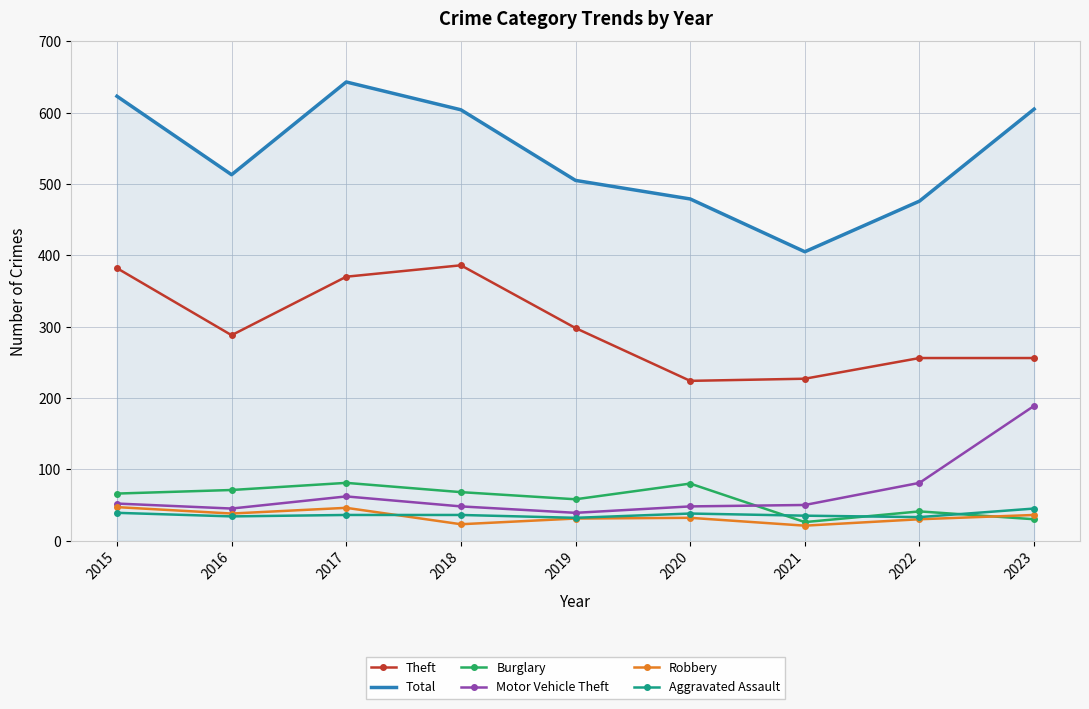

True or false: Total and Aggravated Assault intersect in this chart.

False